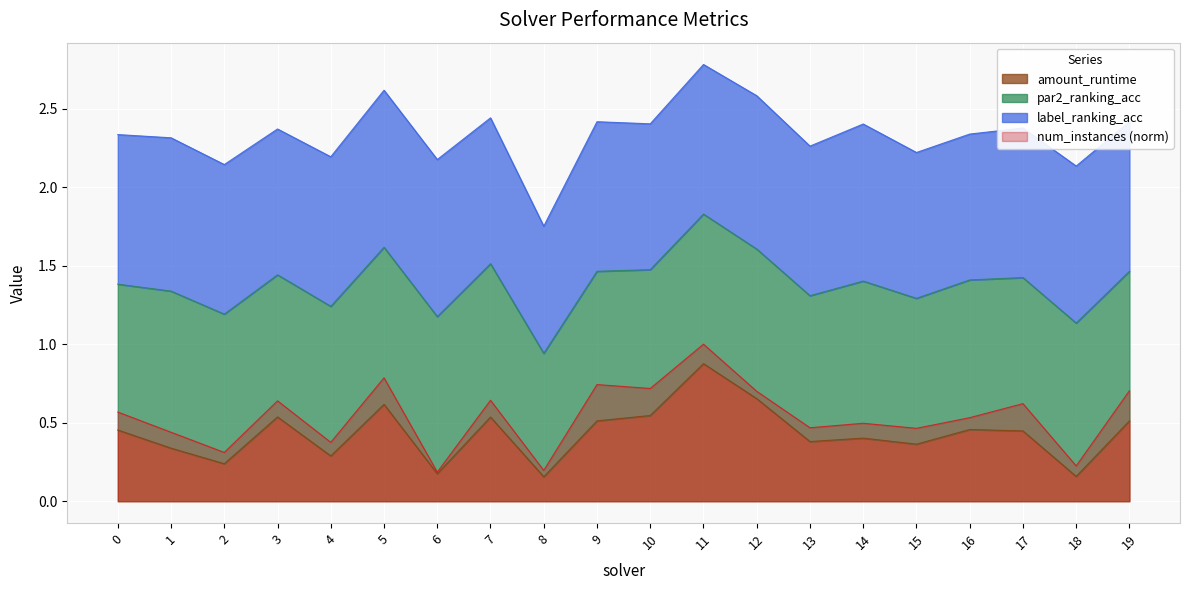

True or false: num_instances and amount_runtime cross at least once.

False